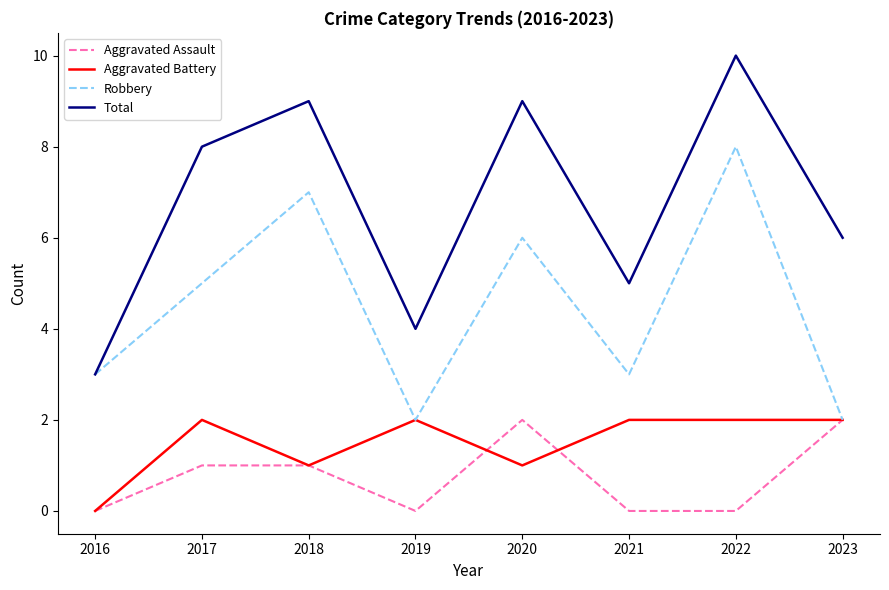

What are all the series names shown in the legend?

Aggravated Assault, Aggravated Battery, Robbery, Total